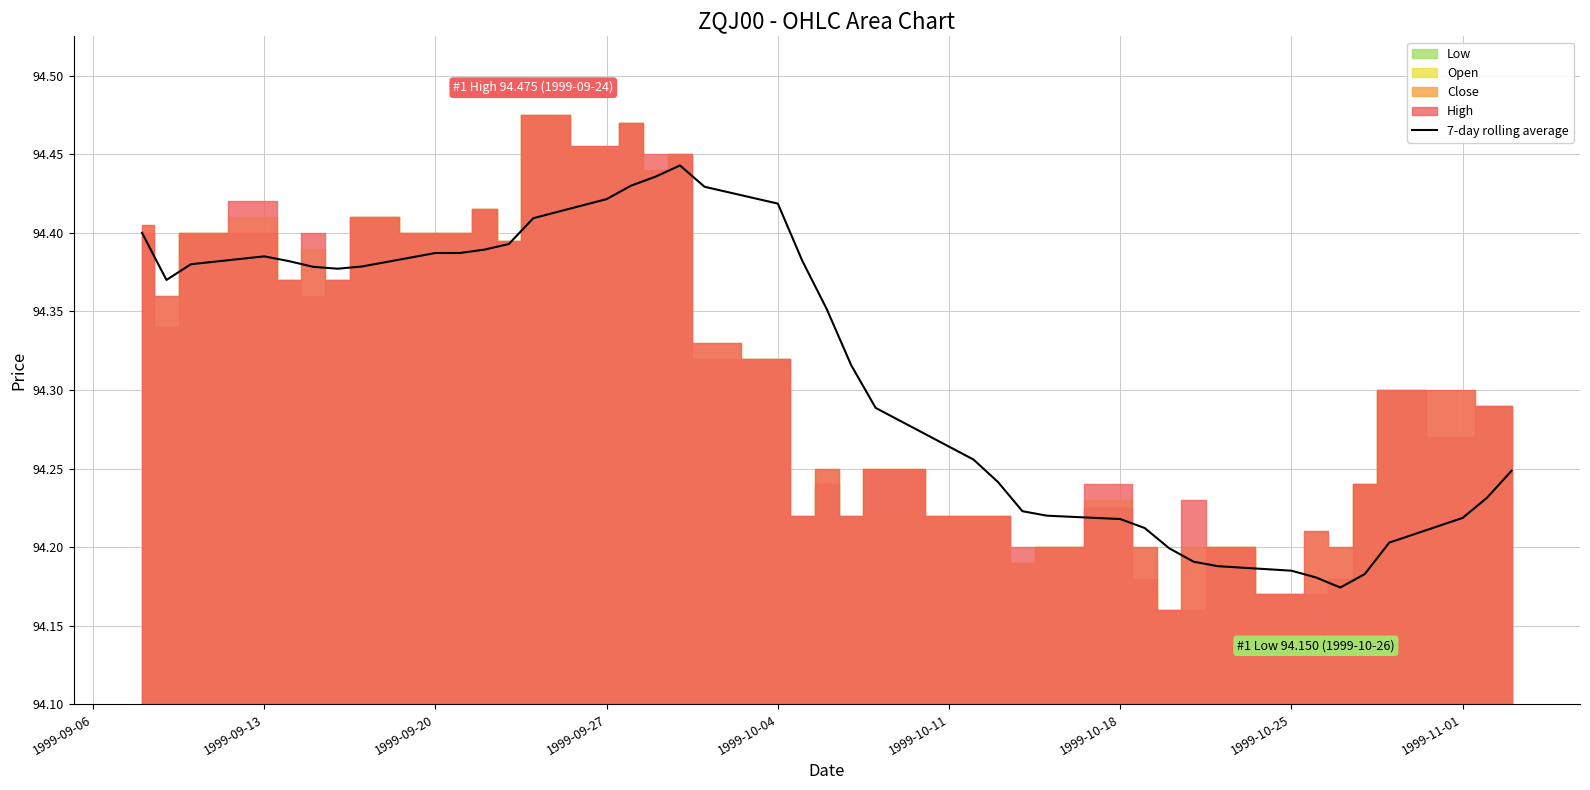

The value of 7-day rolling average at 1999-09-13 is 35.8. True or false?

False